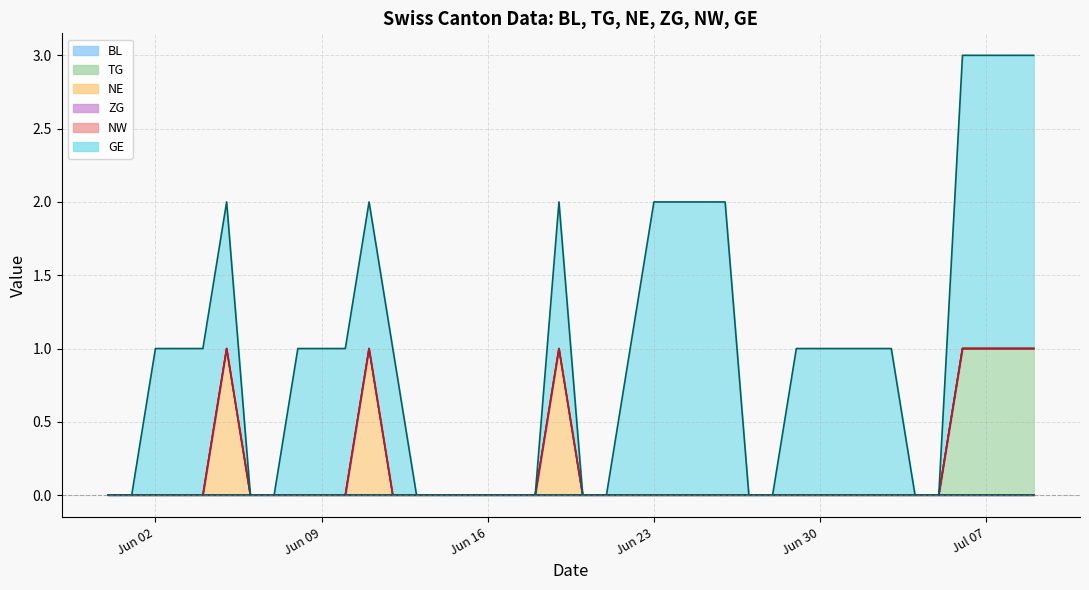

At 2020-06-26, list the series in order from largest to smallest.

GE, BL, TG, NE, ZG, NW